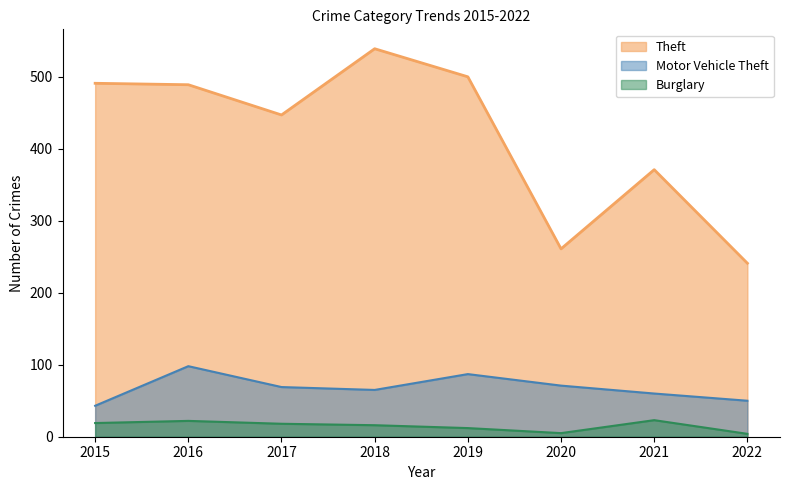

True or false: Theft has more than 2 interior local peaks.

False